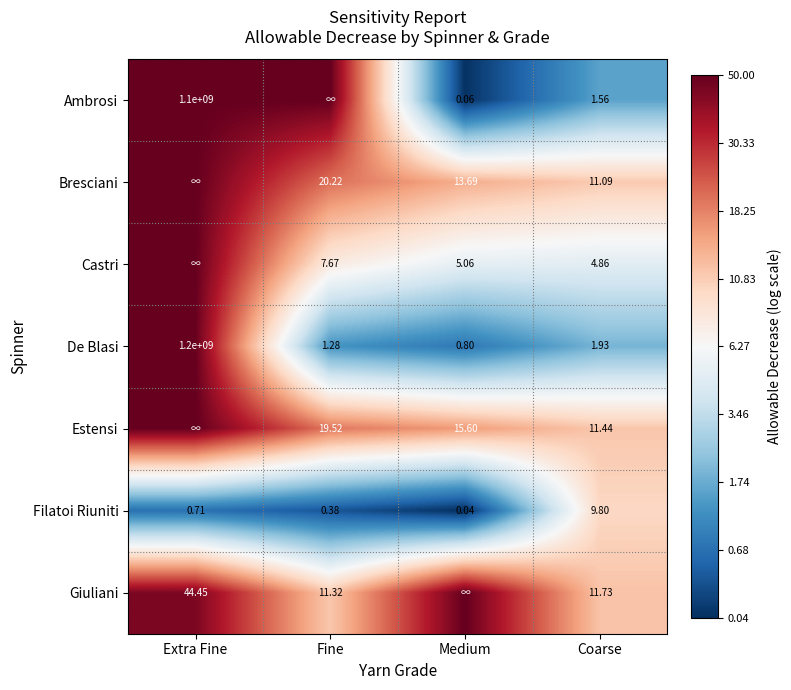

Is the value of De Blasi at Fine greater than the value of Filatoi Riuniti at Fine?

Yes